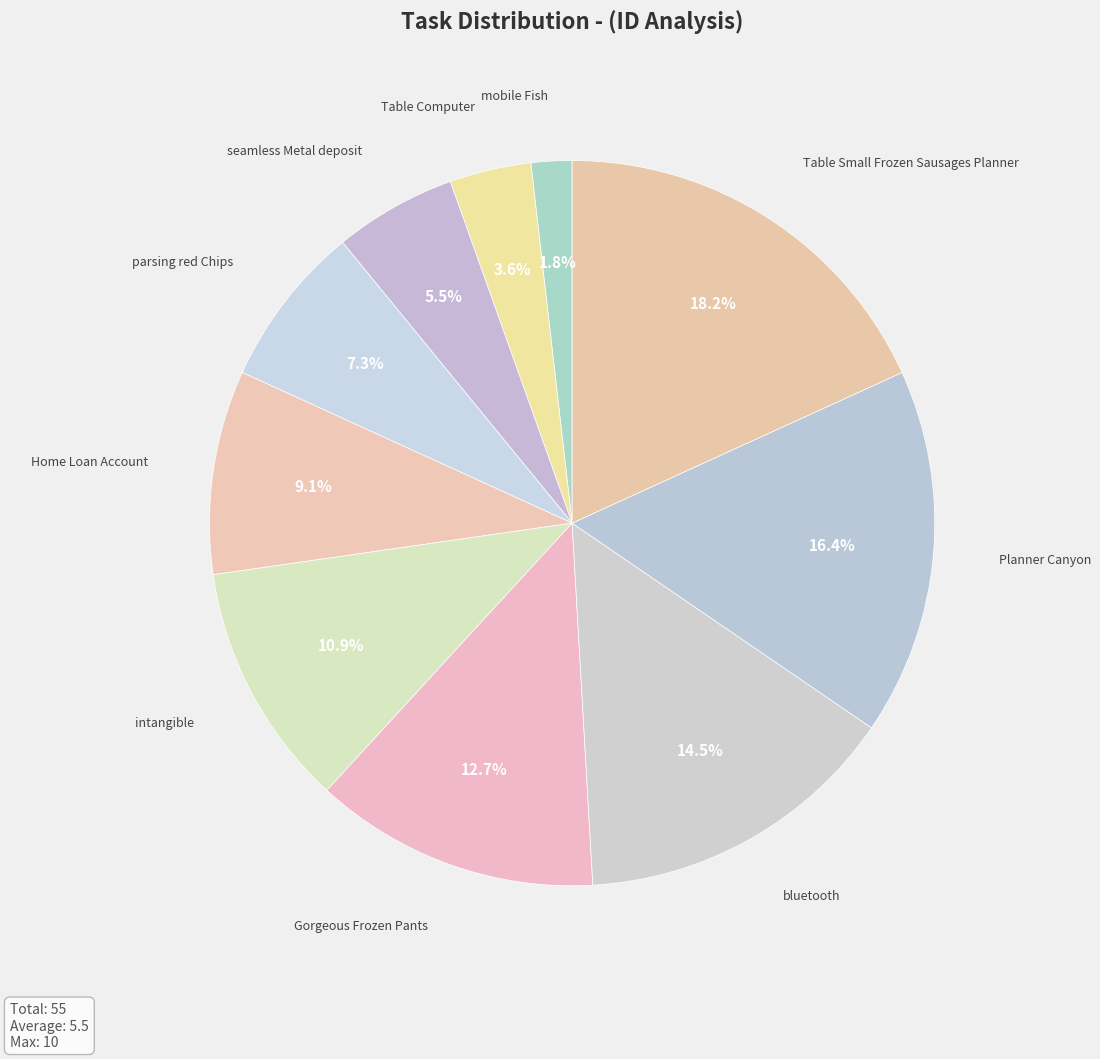

Count the number of slices in the pie.

10